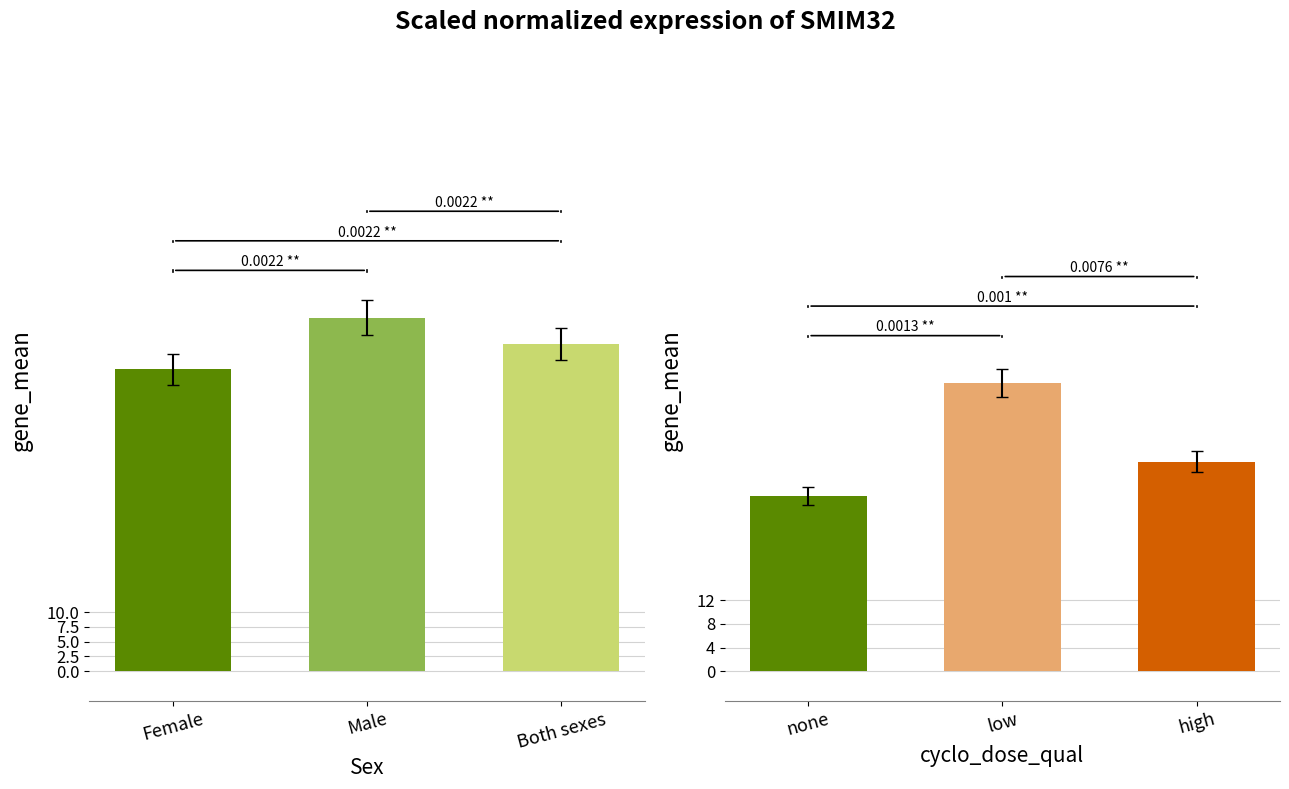

The value of Mathematics (Primary) at Both sexes is 86.1. True or false?

False